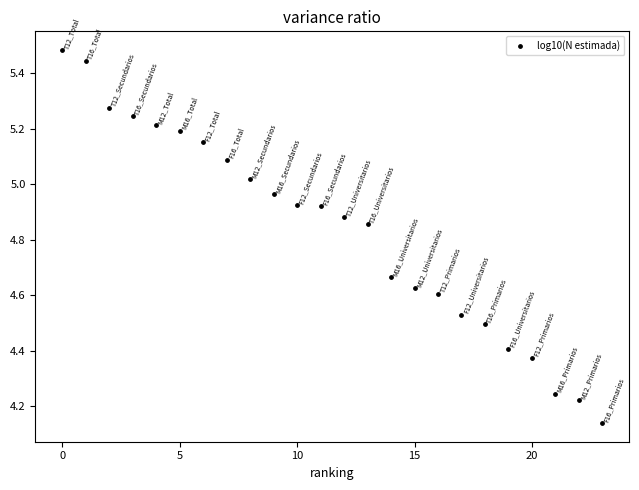

What is the range of Y values (max minus min)?

1.3